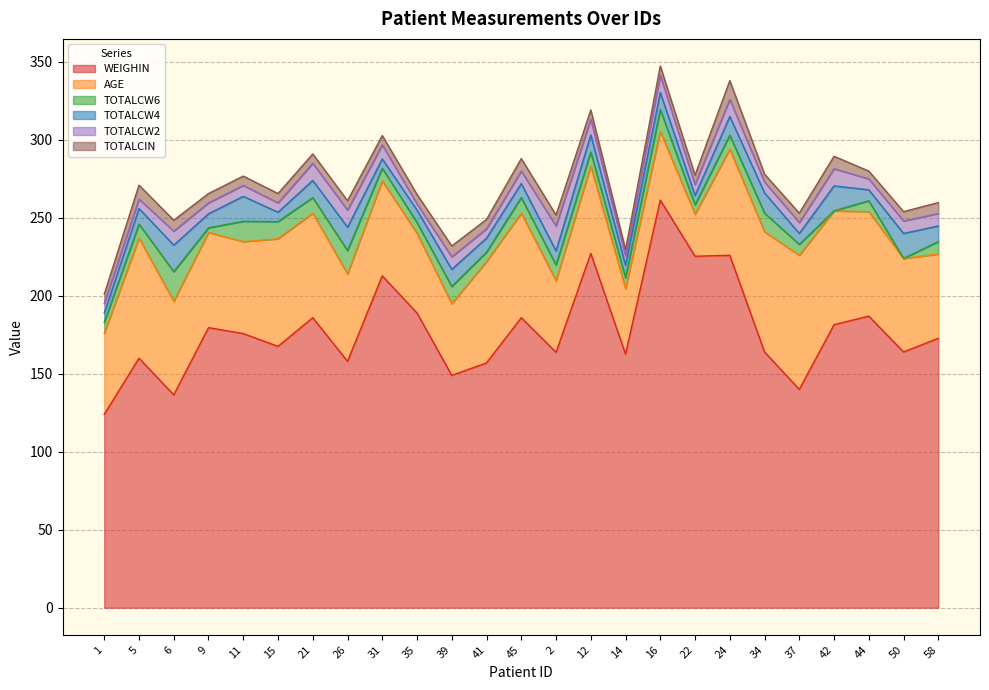

What is the difference between the maximum and second lowest values in the WEIGHIN series?

124.9